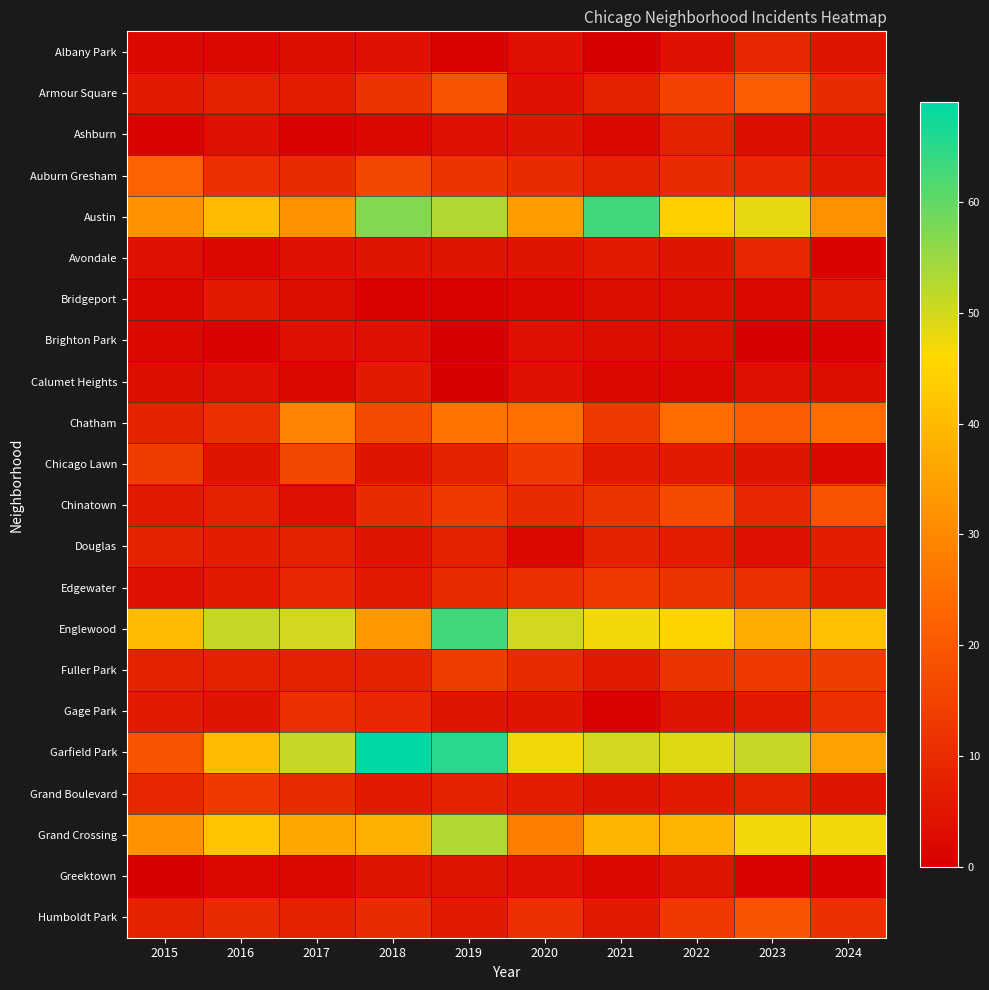

Which series has the largest total across all categories?

Garfield Park